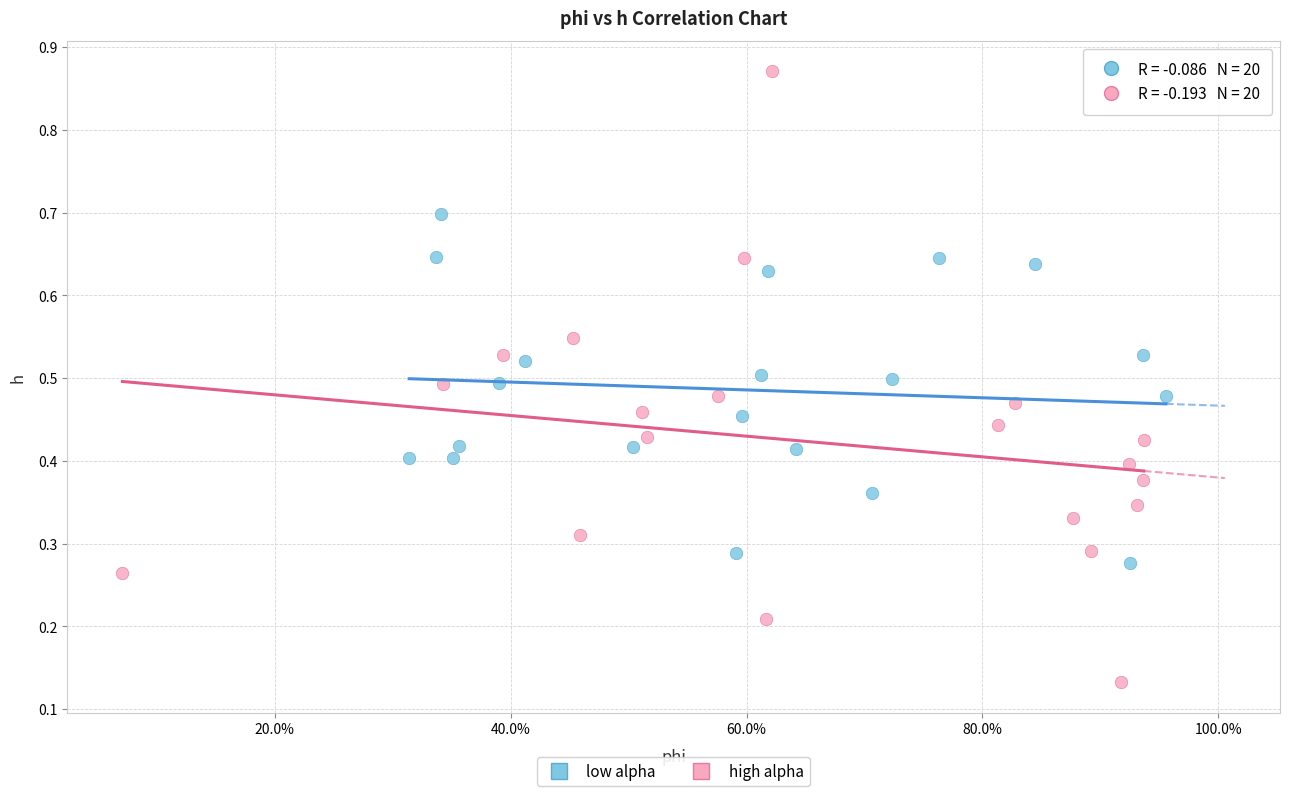

Which series has the largest Y range (max minus min)?

high alpha